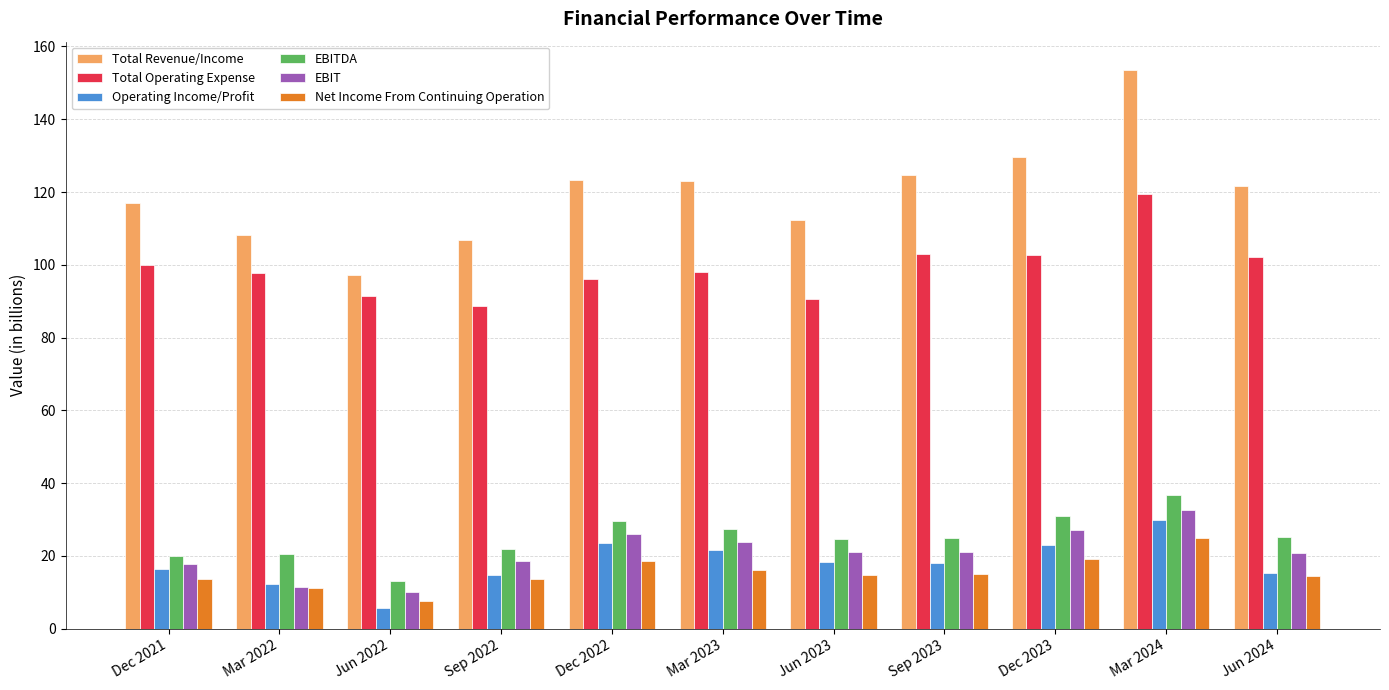

What is the sum of the Net Income From Continuing Operation values at Jun 2022 and Jun 2024?

22.0